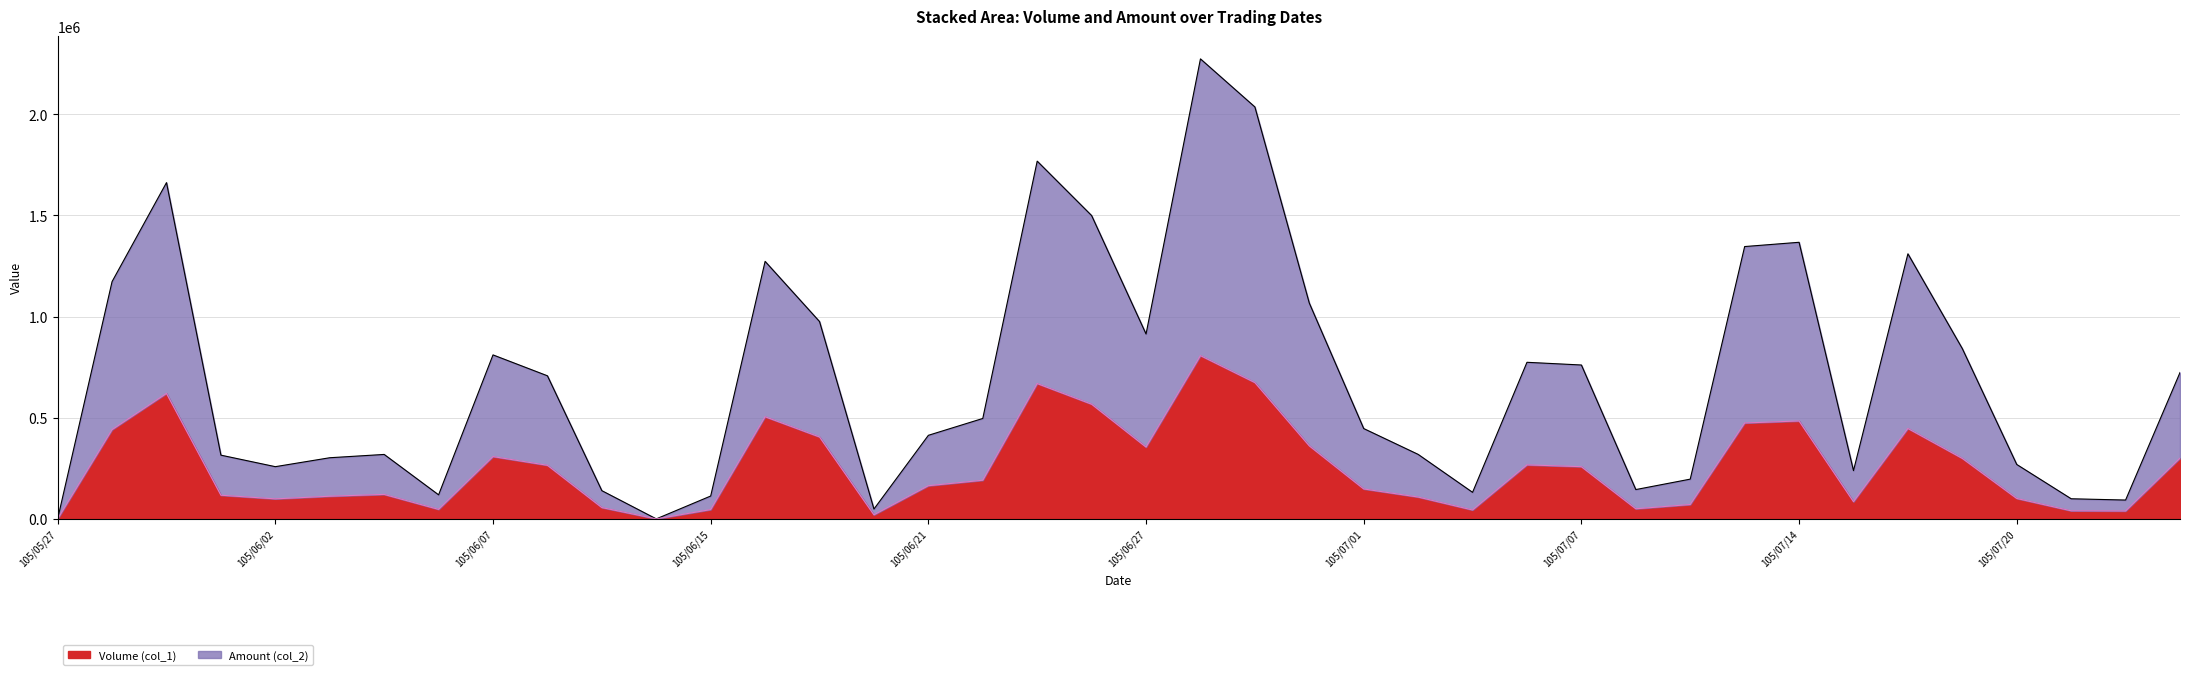

What is the label of the 25th point from the left?

105/07/01